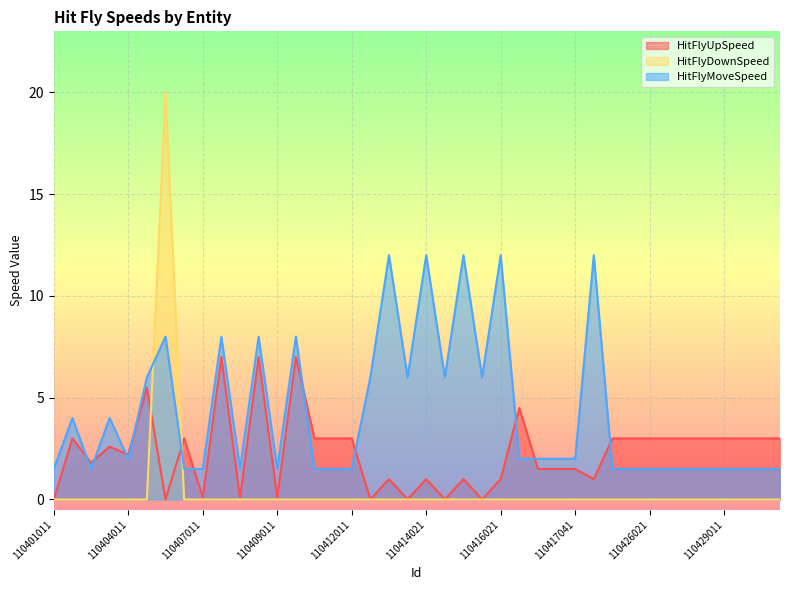

How many values in the HitFlyUpSpeed series exceed 3?

5